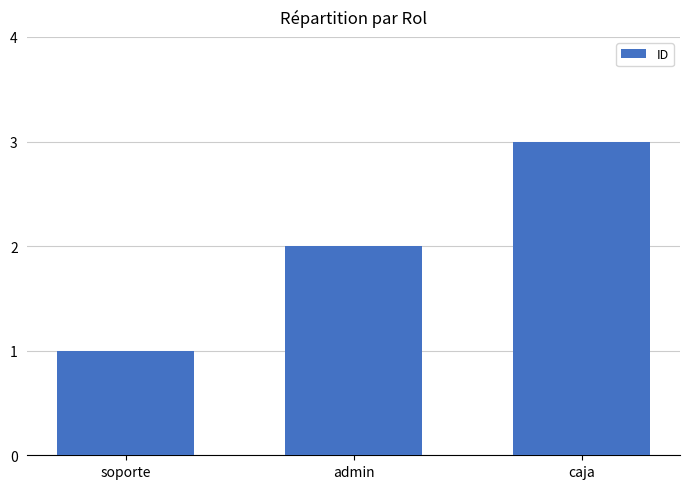

What is the label of the 3rd bar from the right?

soporte